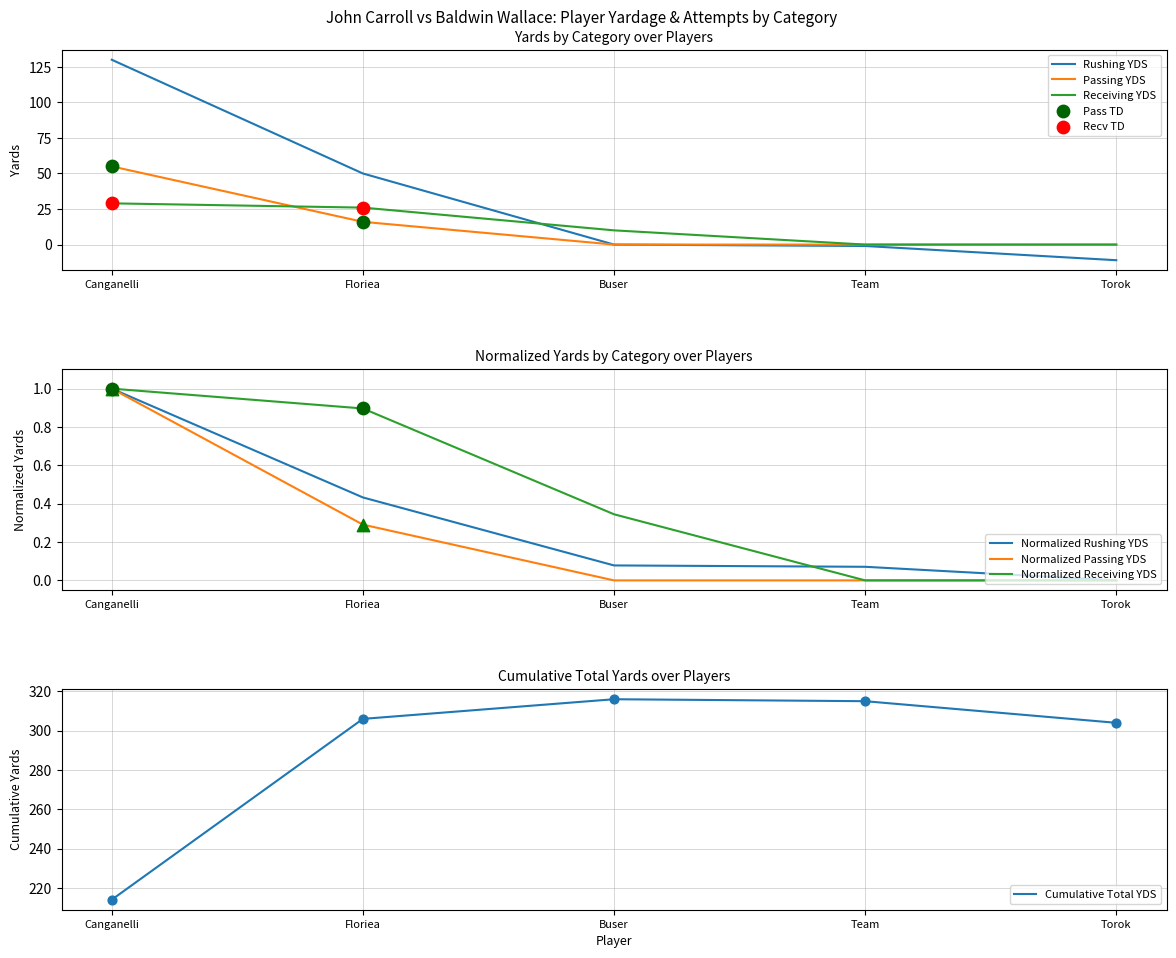

Is the value of Receiving YDS at Canganelli greater than the value of Rushing YDS at Torok?

Yes